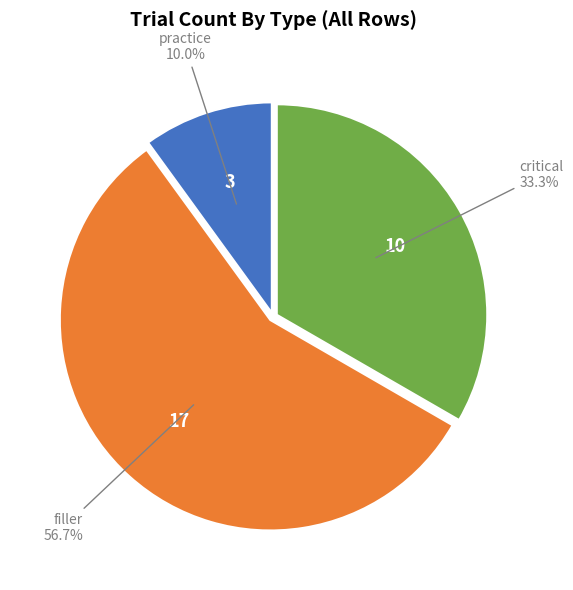

Is there a majority slice in this chart?

Yes